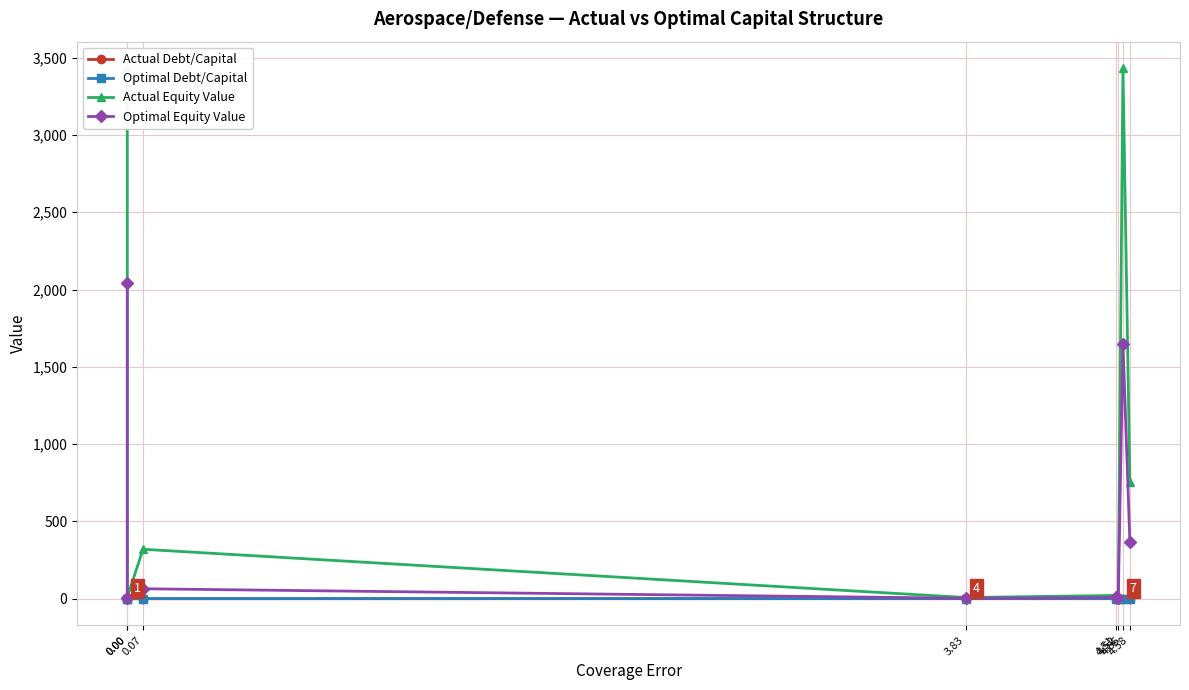

What is the label of the 8th point from the left?

4.58